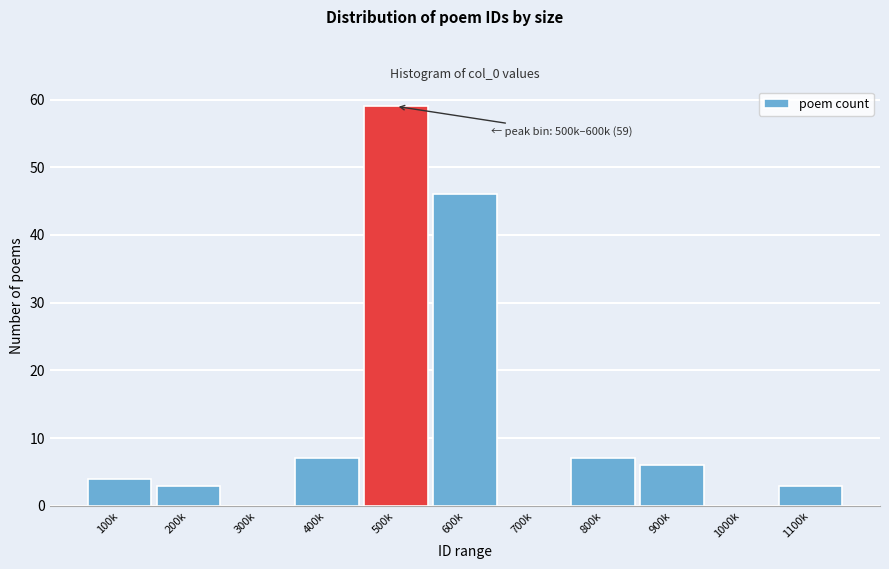

Reading left to right, what are all the values shown in this chart?

100k=4	200k=3	300k=0	400k=7	500k=59	600k=46	700k=0	800k=7	900k=6	1000k=0	1100k=3